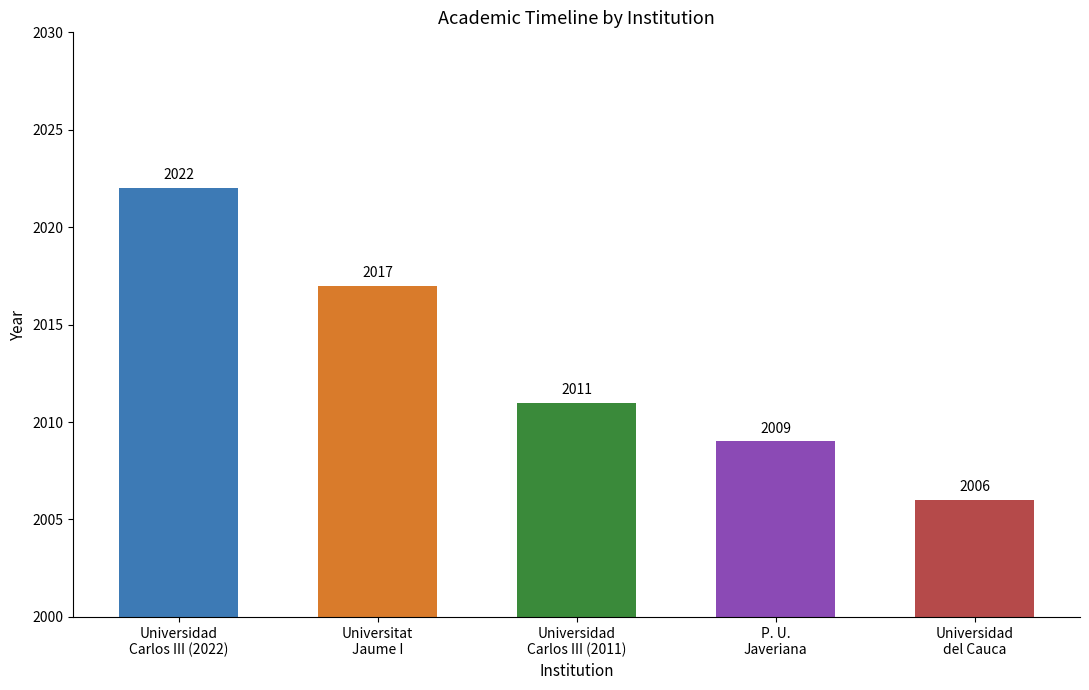

The chart shows a value of 1219 at Universidad
del Cauca. True or false?

False